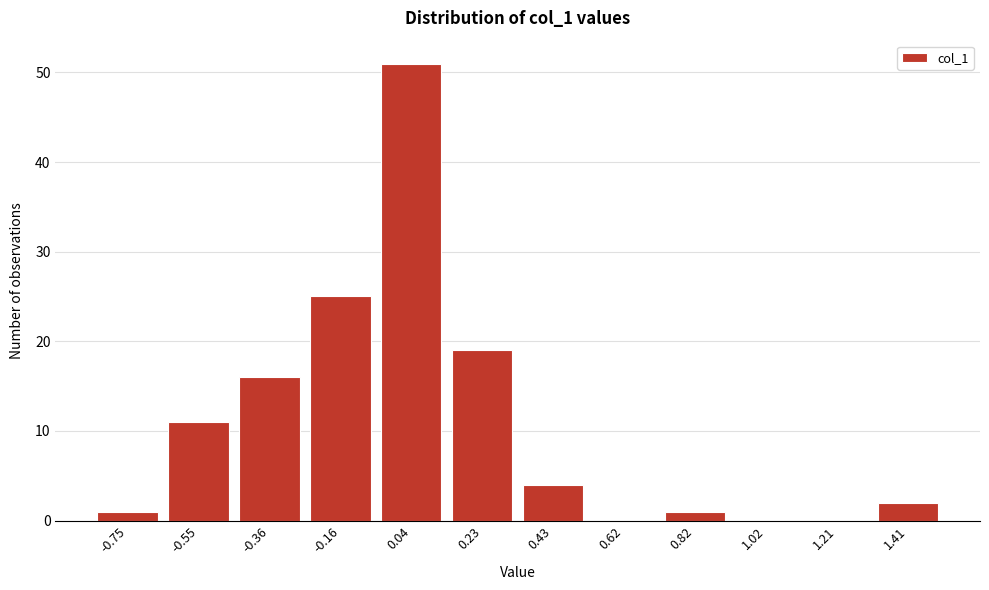

Reading right to left, transcribe all the data shown in this chart.

1.41=2	1.21=0	1.02=0	0.82=1	0.62=0	0.43=4	0.23=19	0.04=51	-0.16=25	-0.36=16	-0.55=11	-0.75=1